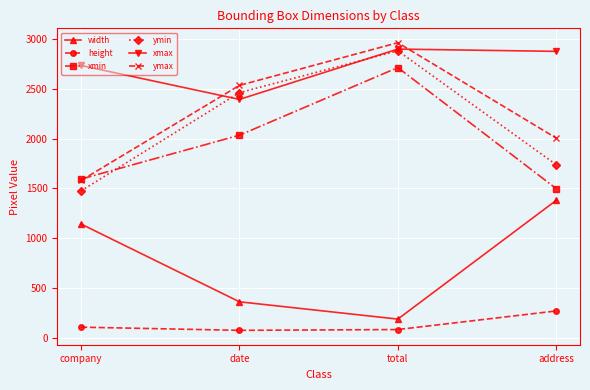

What is the smallest value displayed?

73